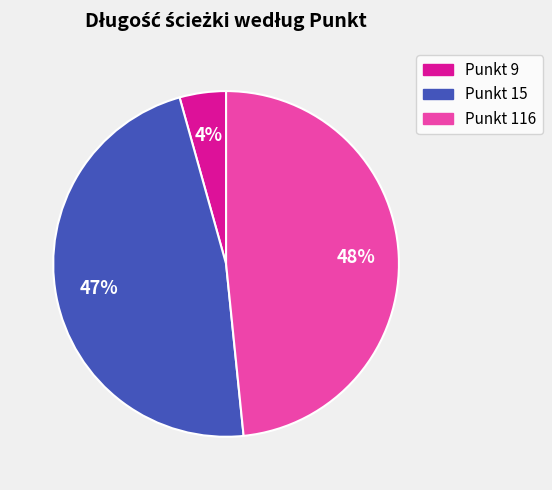

To the nearest percent, what is the difference between the largest and smallest slice percentages?

44%